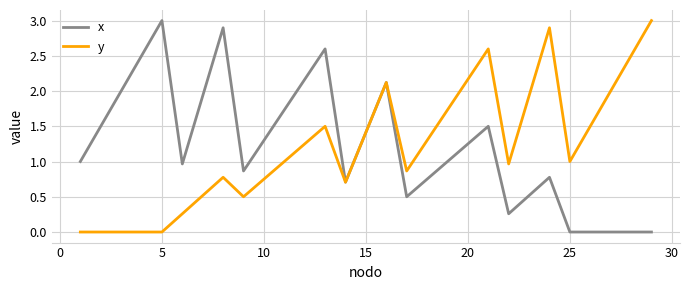

What is the highest value of the x series?

3.0